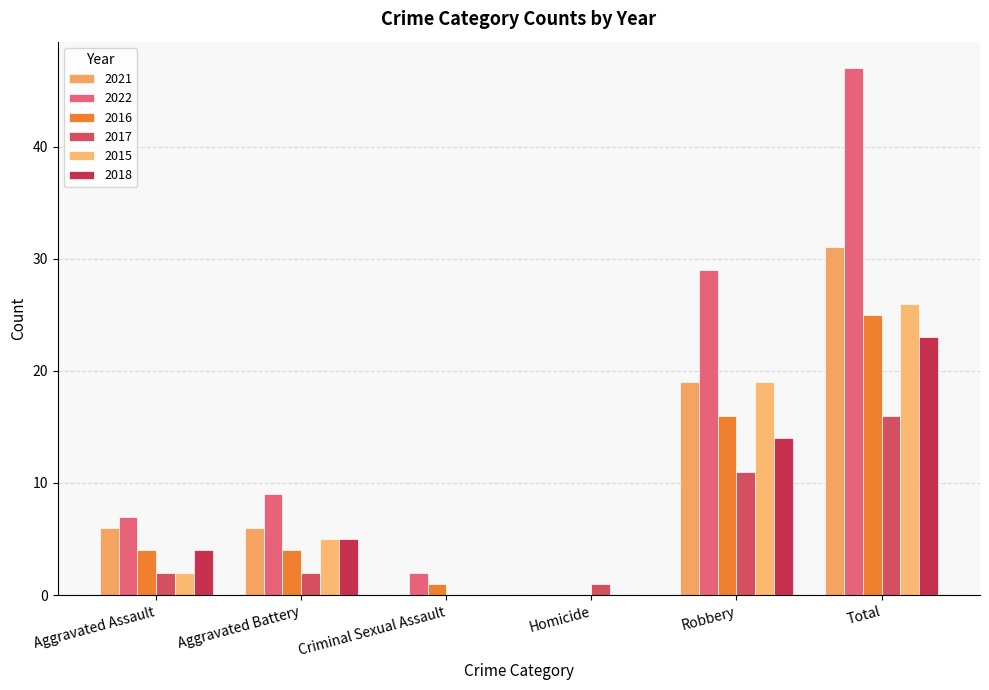

Reading left to right, transcribe all the data shown in this chart.

2021: Aggravated Assault=6	Aggravated Battery=6	Criminal Sexual Assault=0	Homicide=0	Robbery=19	Total=31
2022: Aggravated Assault=7	Aggravated Battery=9	Criminal Sexual Assault=2	Homicide=0	Robbery=29	Total=47
2016: Aggravated Assault=4	Aggravated Battery=4	Criminal Sexual Assault=1	Homicide=0	Robbery=16	Total=25
2017: Aggravated Assault=2	Aggravated Battery=2	Criminal Sexual Assault=0	Homicide=1	Robbery=11	Total=16
2015: Aggravated Assault=2	Aggravated Battery=5	Criminal Sexual Assault=0	Homicide=0	Robbery=19	Total=26
2018: Aggravated Assault=4	Aggravated Battery=5	Criminal Sexual Assault=0	Homicide=0	Robbery=14	Total=23